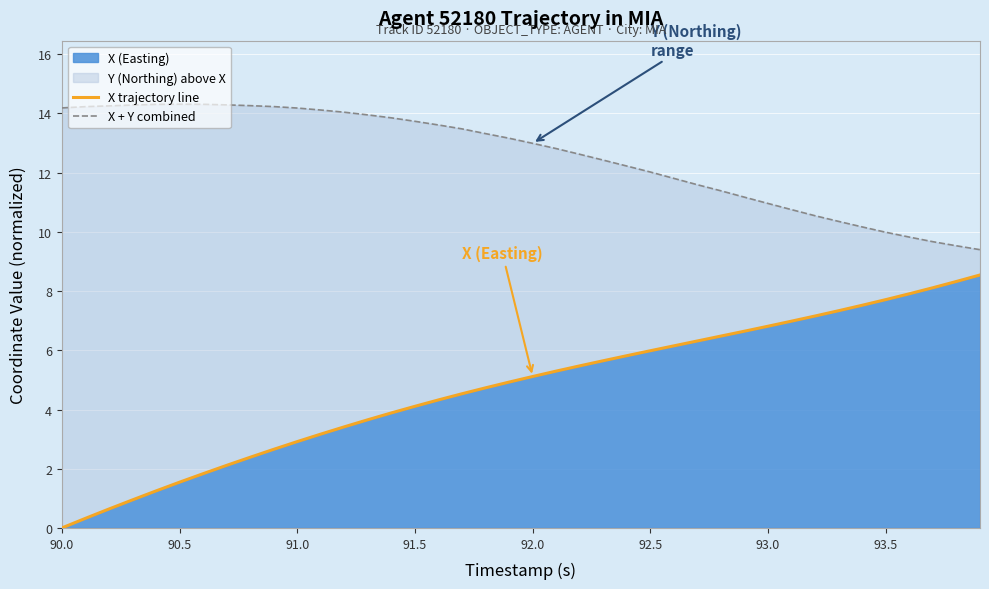

How many lines are shown in the chart?

2